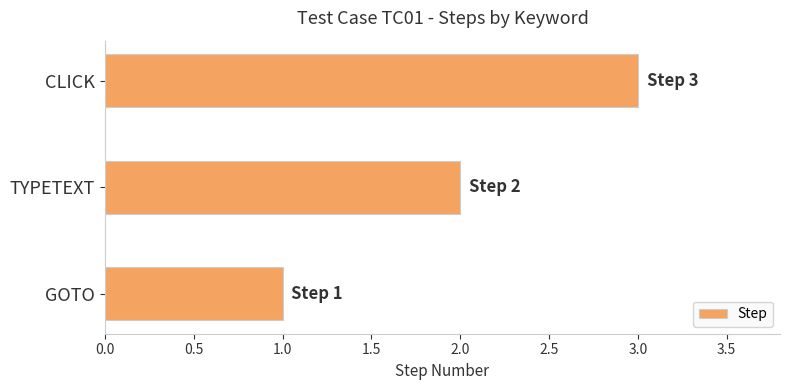

List the labels in order of value, largest first.

CLICK, TYPETEXT, GOTO